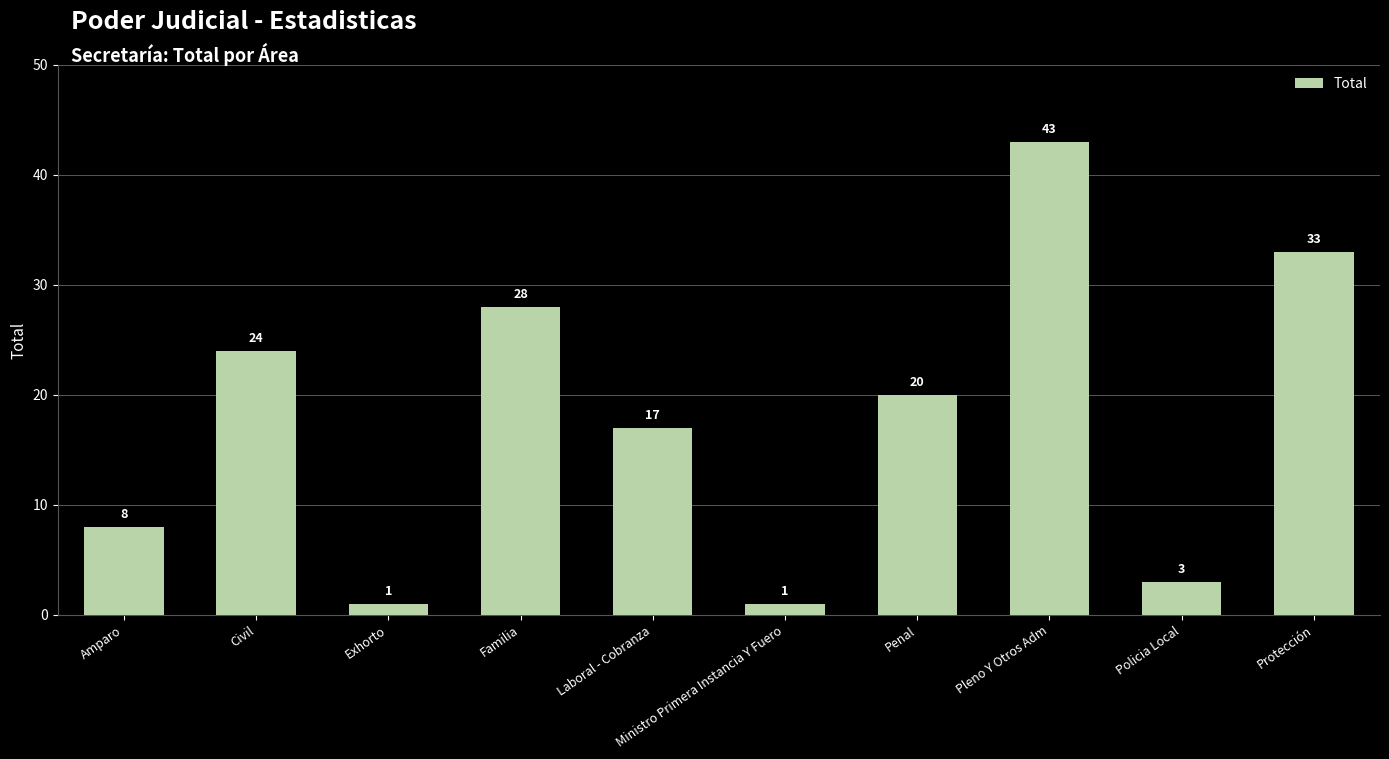

The value at Pleno Y Otros Adm is 14. True or false?

False